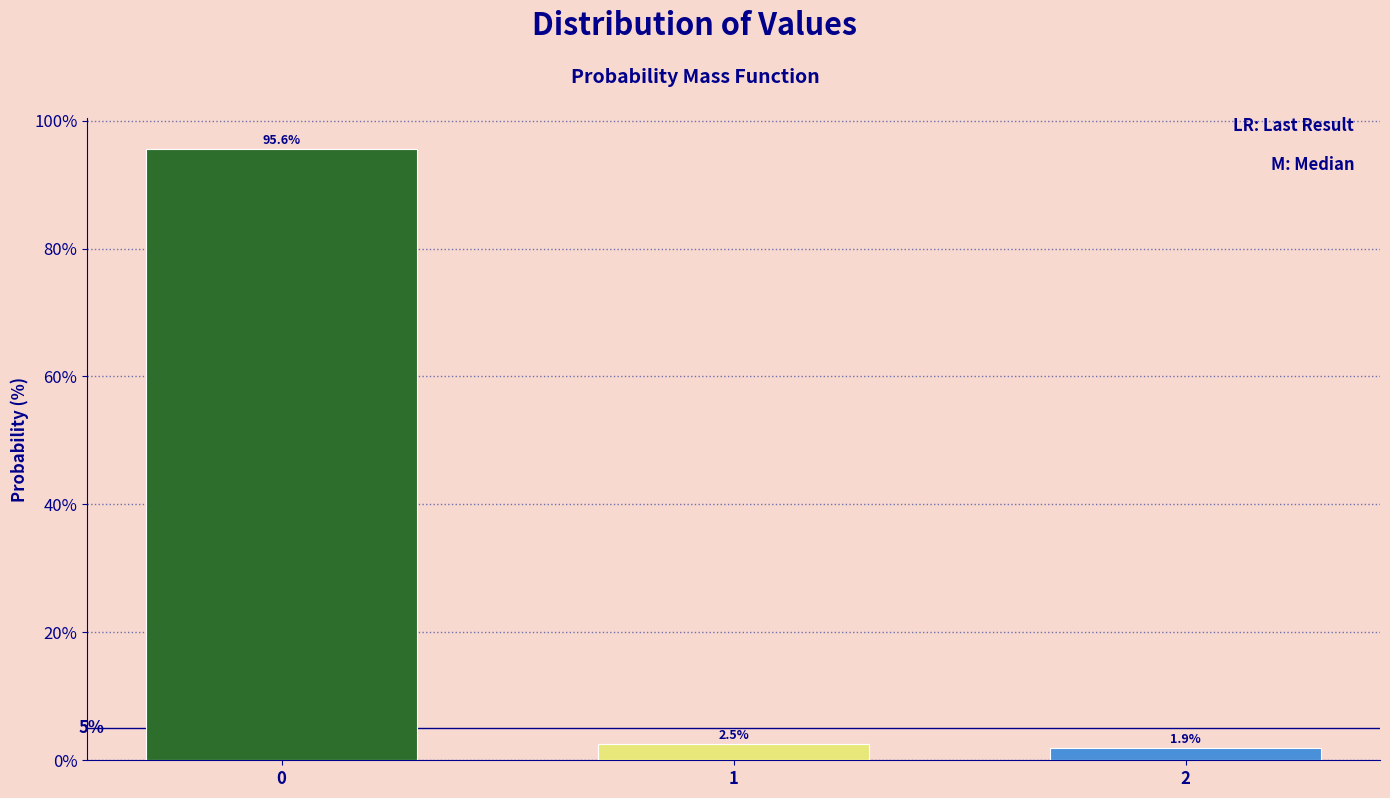

Reading right to left, what are all the values shown in this chart?

2=1.9	1=2.5	0=95.6